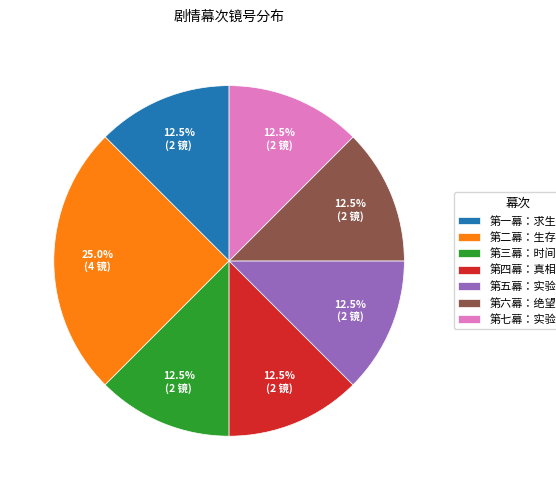

What is the largest slice in the pie chart?

第二幕：生存回忆